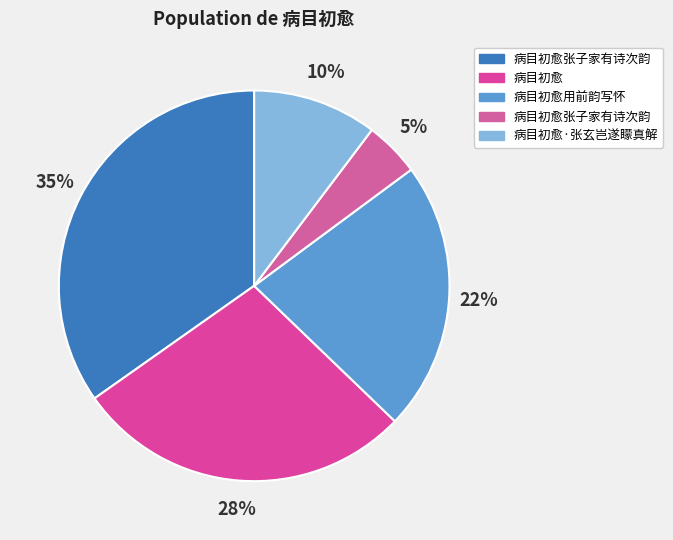

To the nearest percent, what is the difference between the largest and smallest slice percentages?

30%